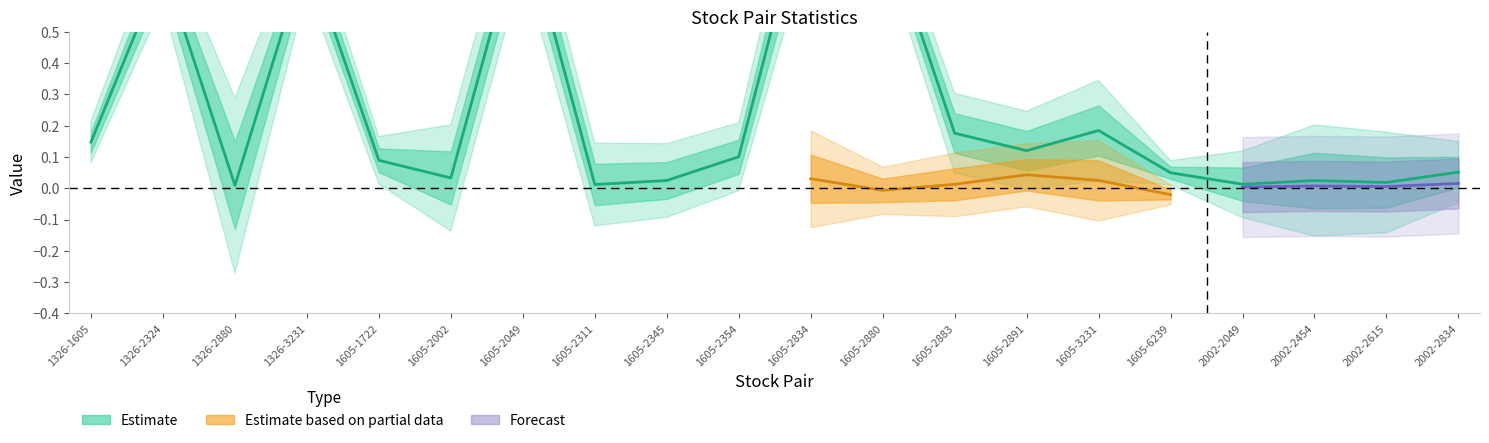

Count the number of categories in the chart.

20